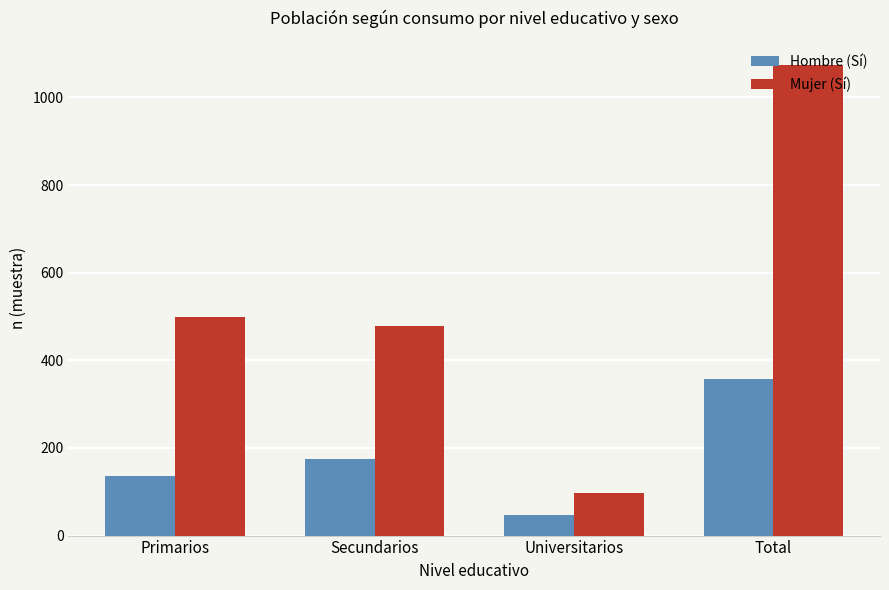

What are all the series names shown in the legend?

Hombre (Sí), Mujer (Sí)